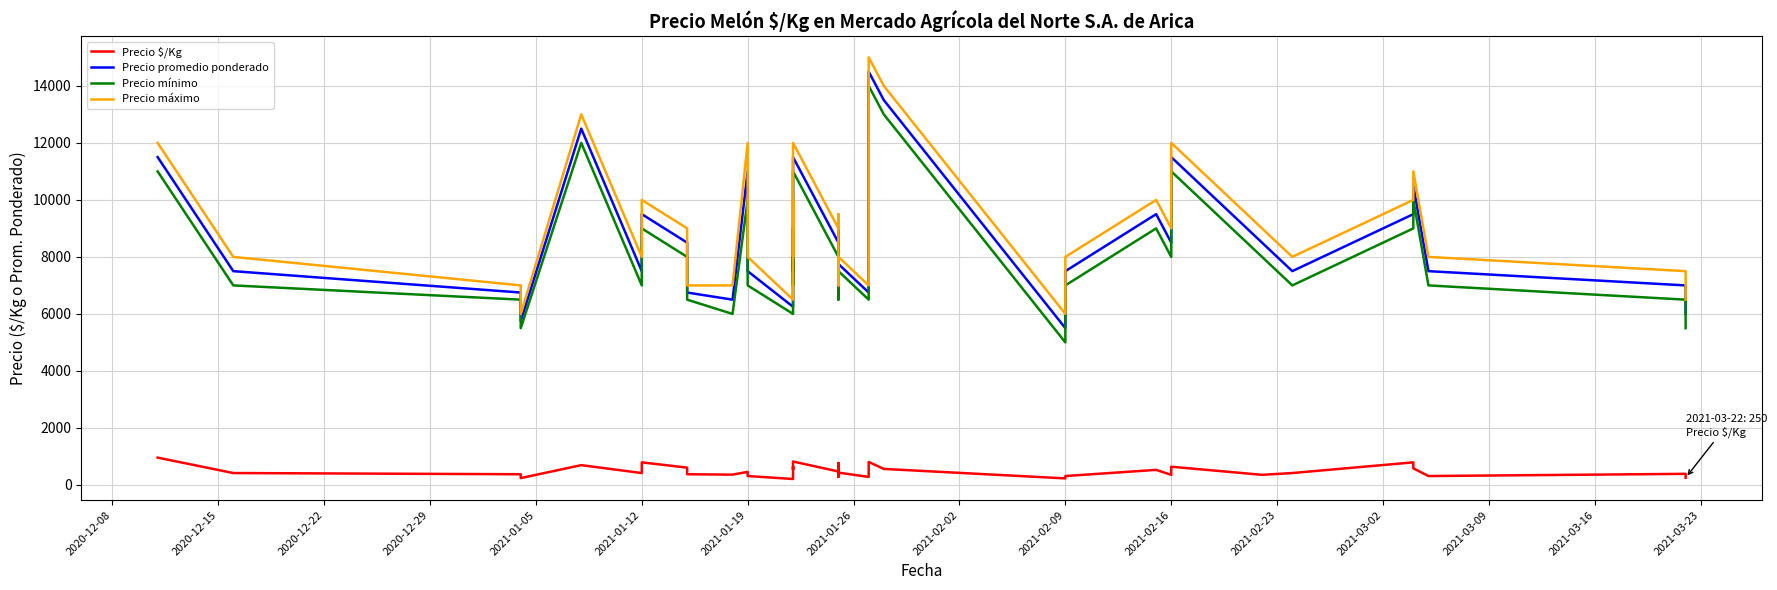

How many data points does each series have?

35